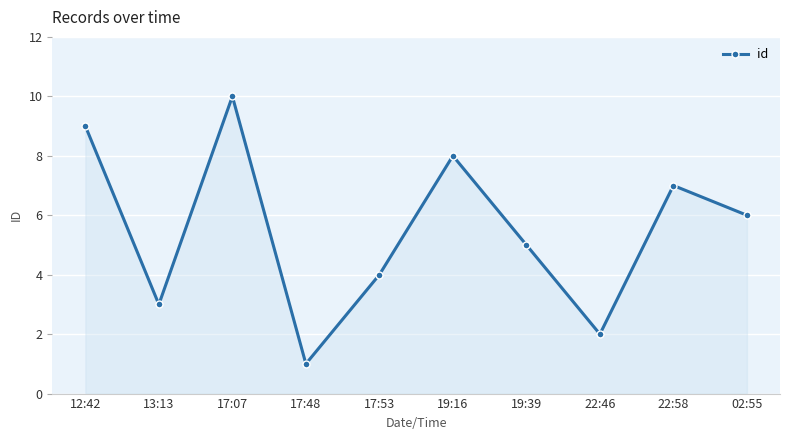

How many points are lower than both their immediate neighbors (excluding endpoints)?

3